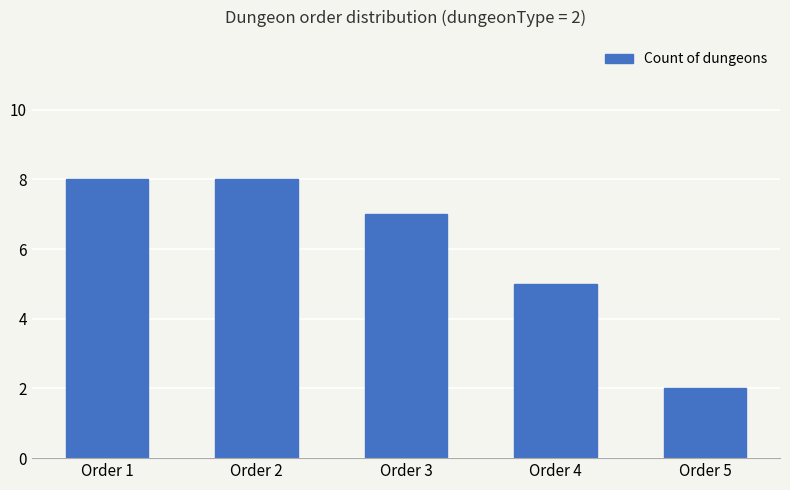

What is the value of the 3rd bar from the left?

7